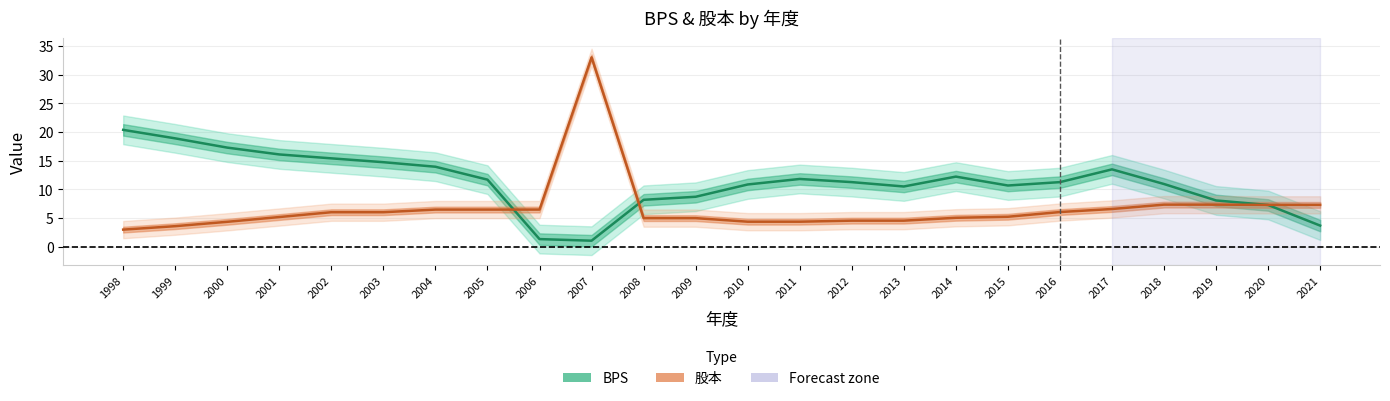

What is the spread (max minus min) of values at 2001?

10.9